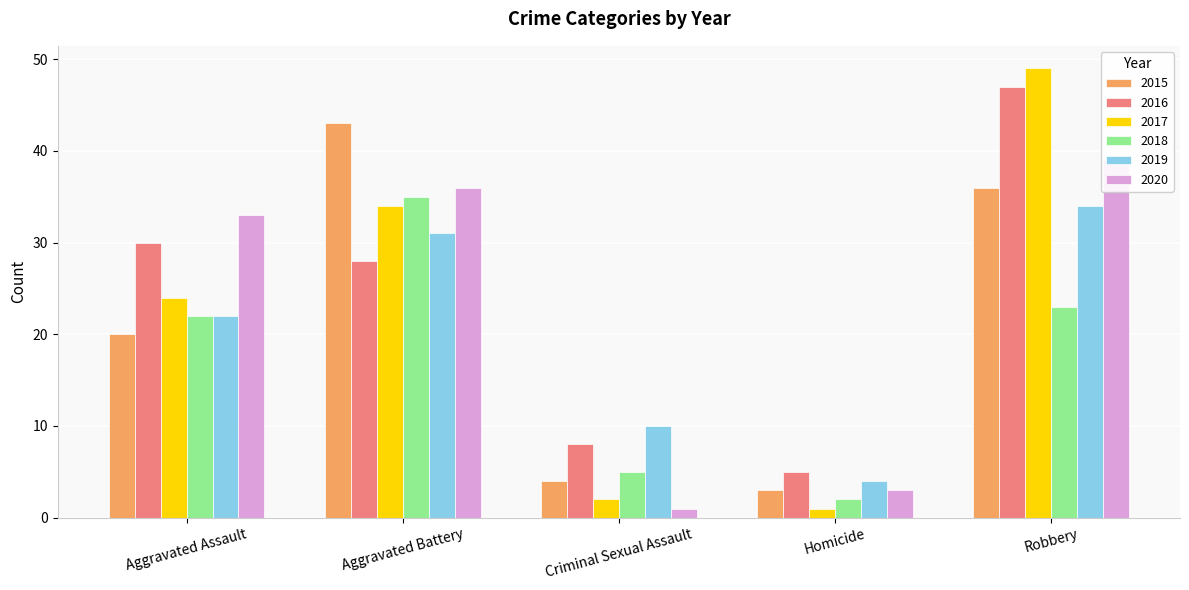

What is the difference between the maximum and minimum values in the 2018 series?

33